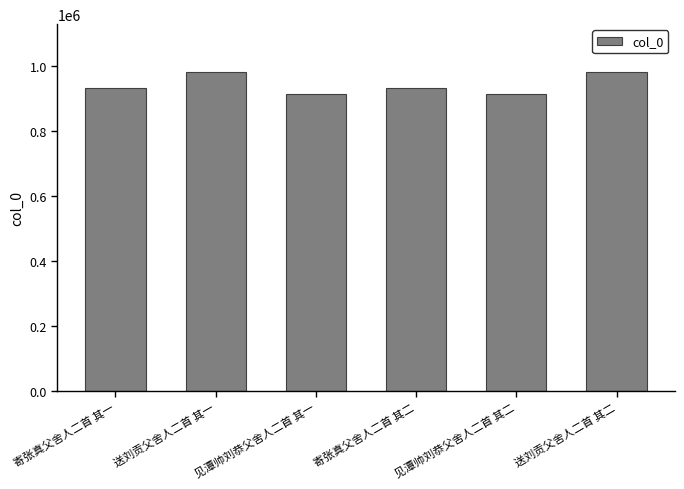

What is the minimum value shown in the chart?

914077